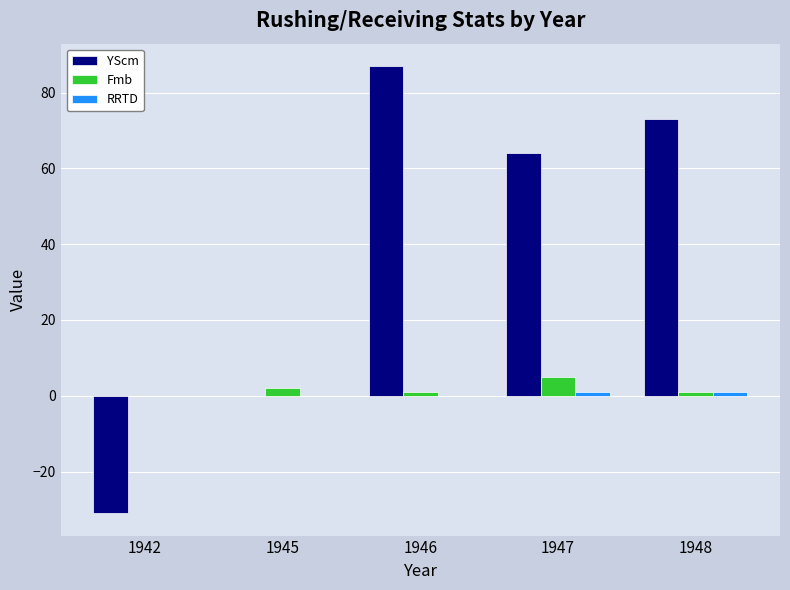

What is the maximum value shown in the chart?

87